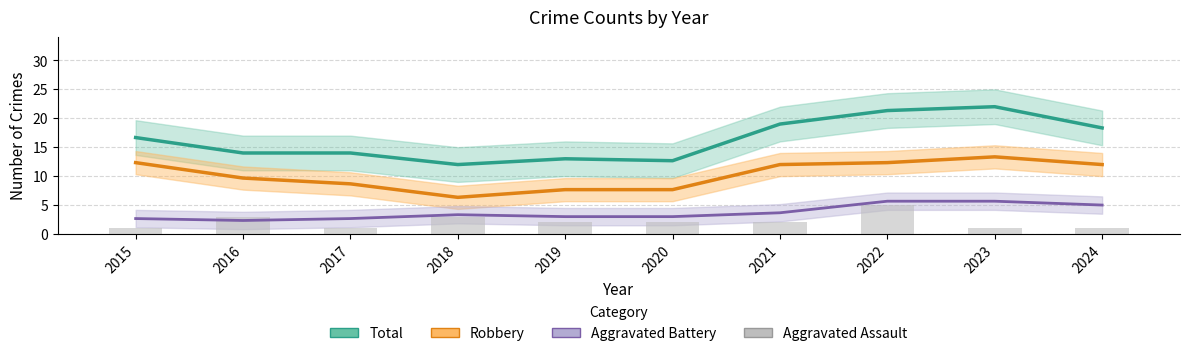

Which has a higher value, 2018 or 2023?

2023